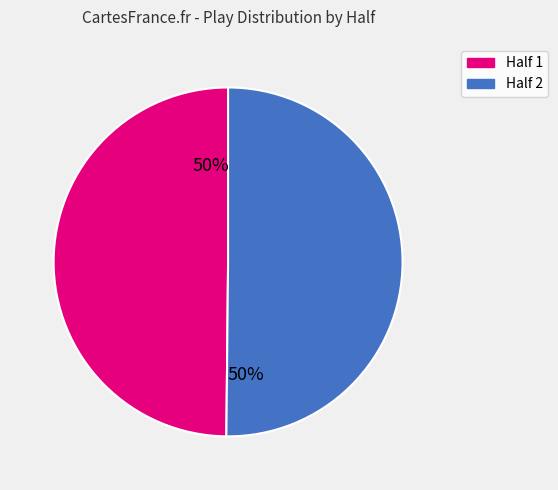

Count the number of slices in the pie.

2